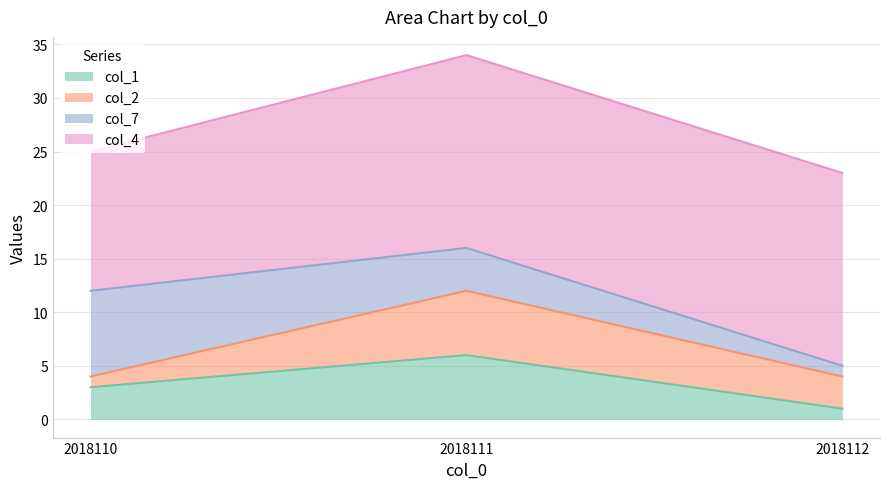

Which series has the widest spread of values?

col_7